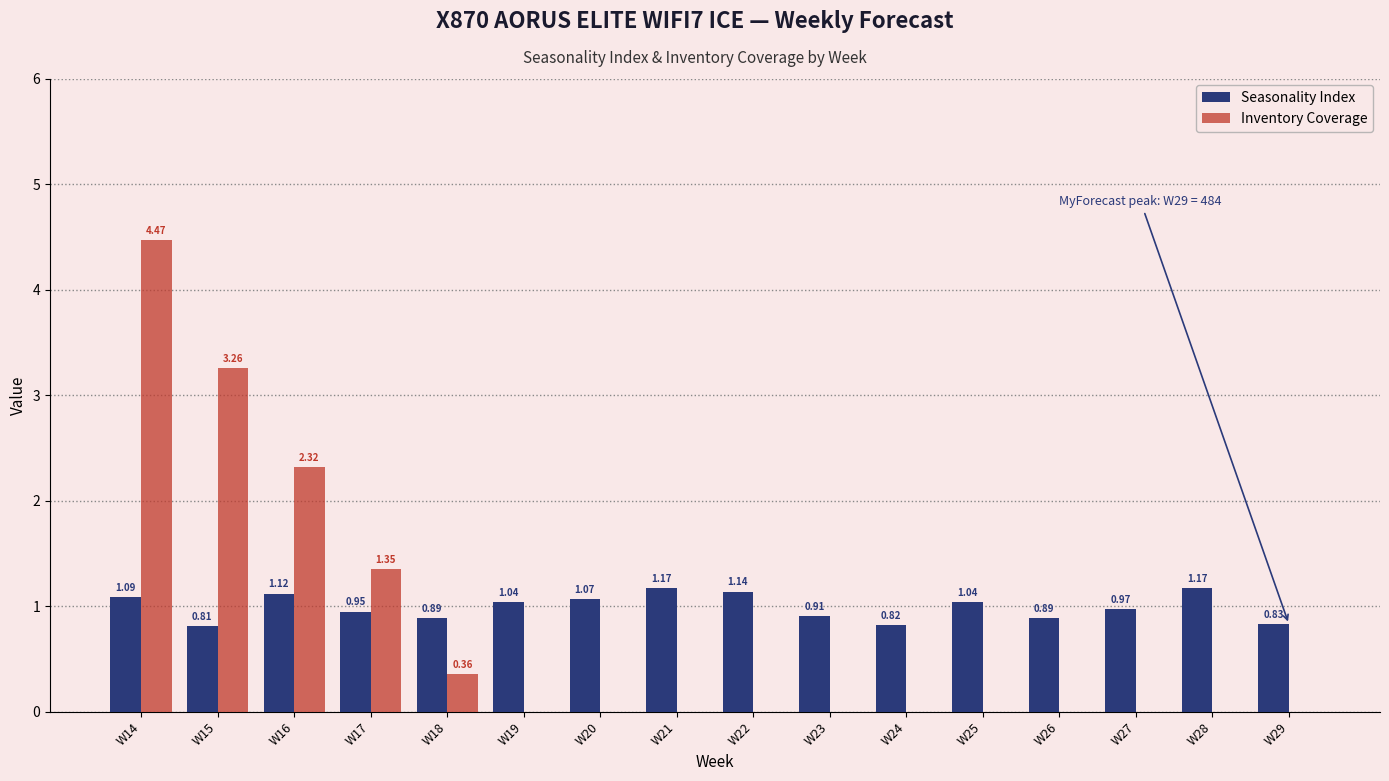

Is it true that Seasonality Index equals 0.2 at W16?

False